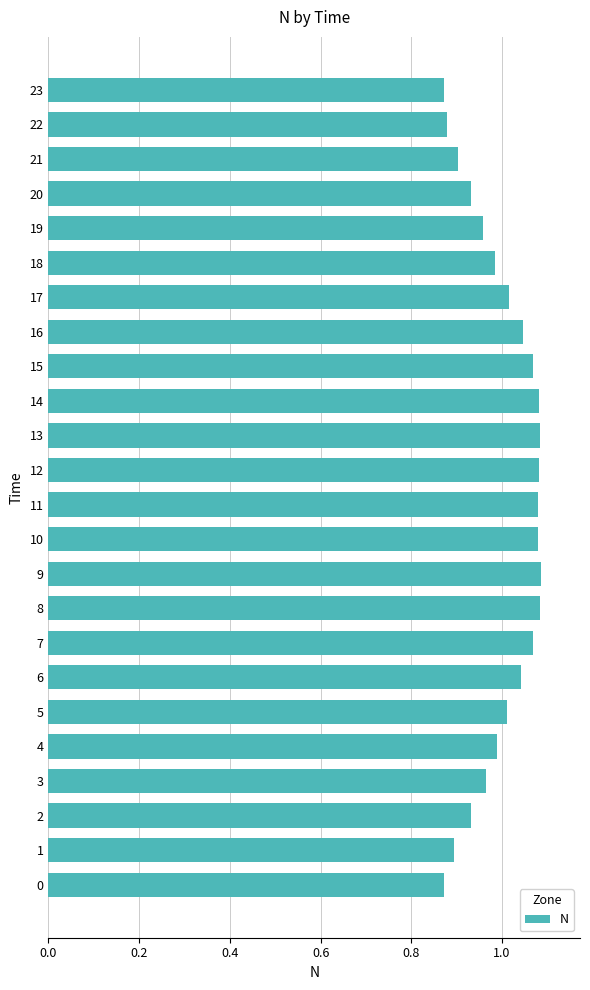

The chart shows a value of 0.9 at 1. True or false?

True